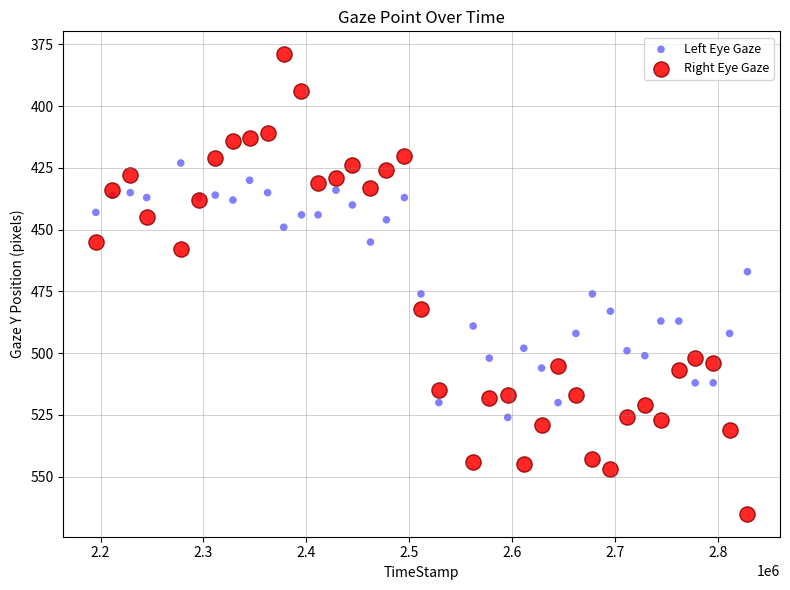

What is the X range (max minus min) for the scatter plot?

632828